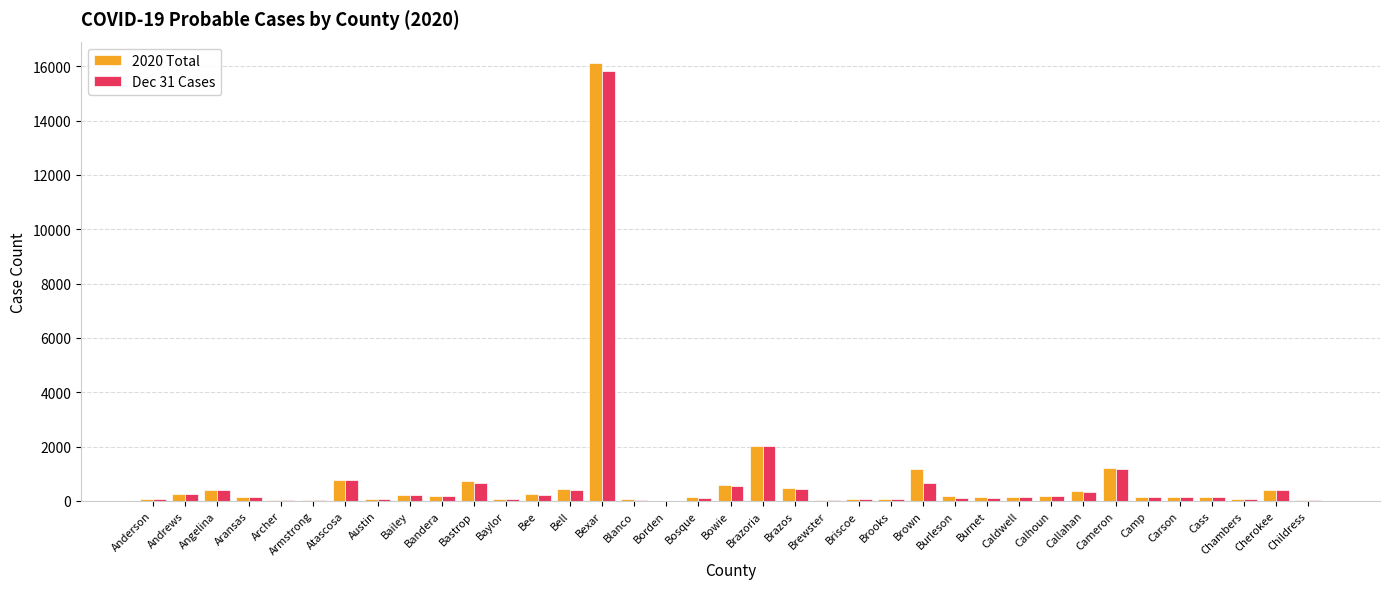

What is the total value across all series at Bexar?

31942